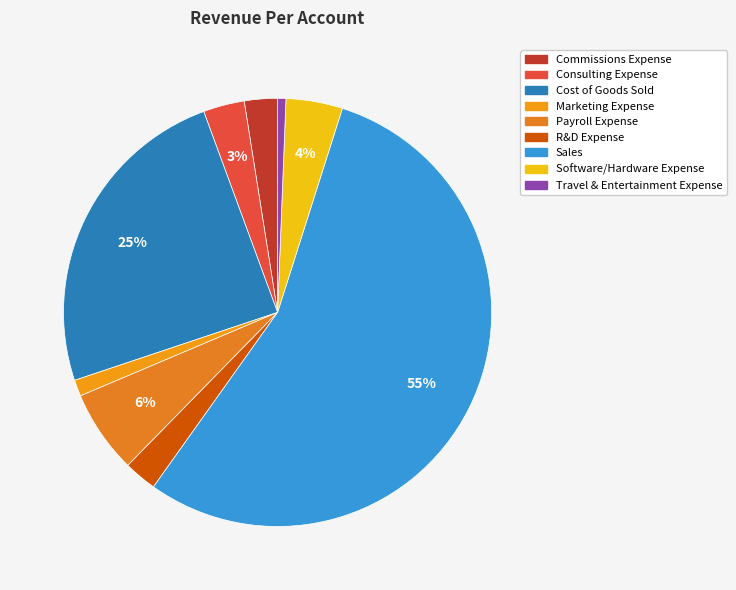

Which slice is the smallest?

Travel & Entertainment Expense